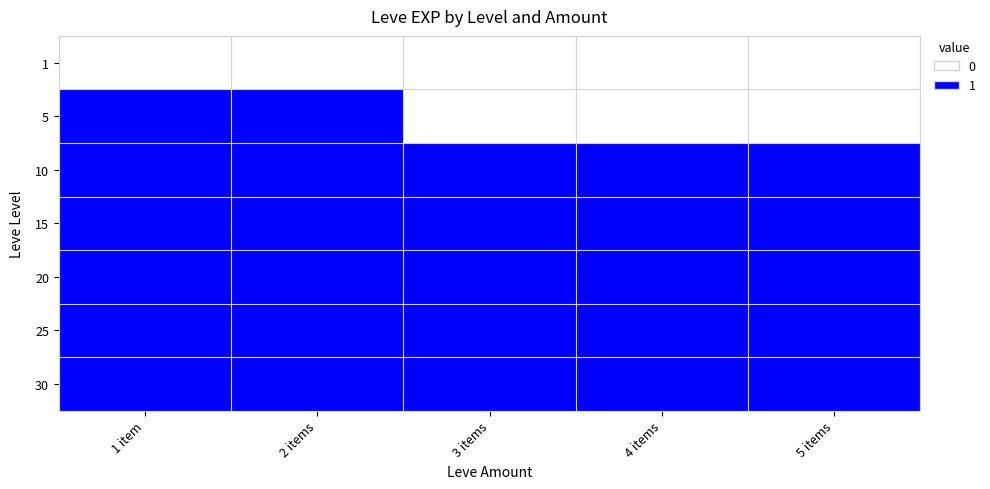

What is the maximum value shown in the chart?

1.0